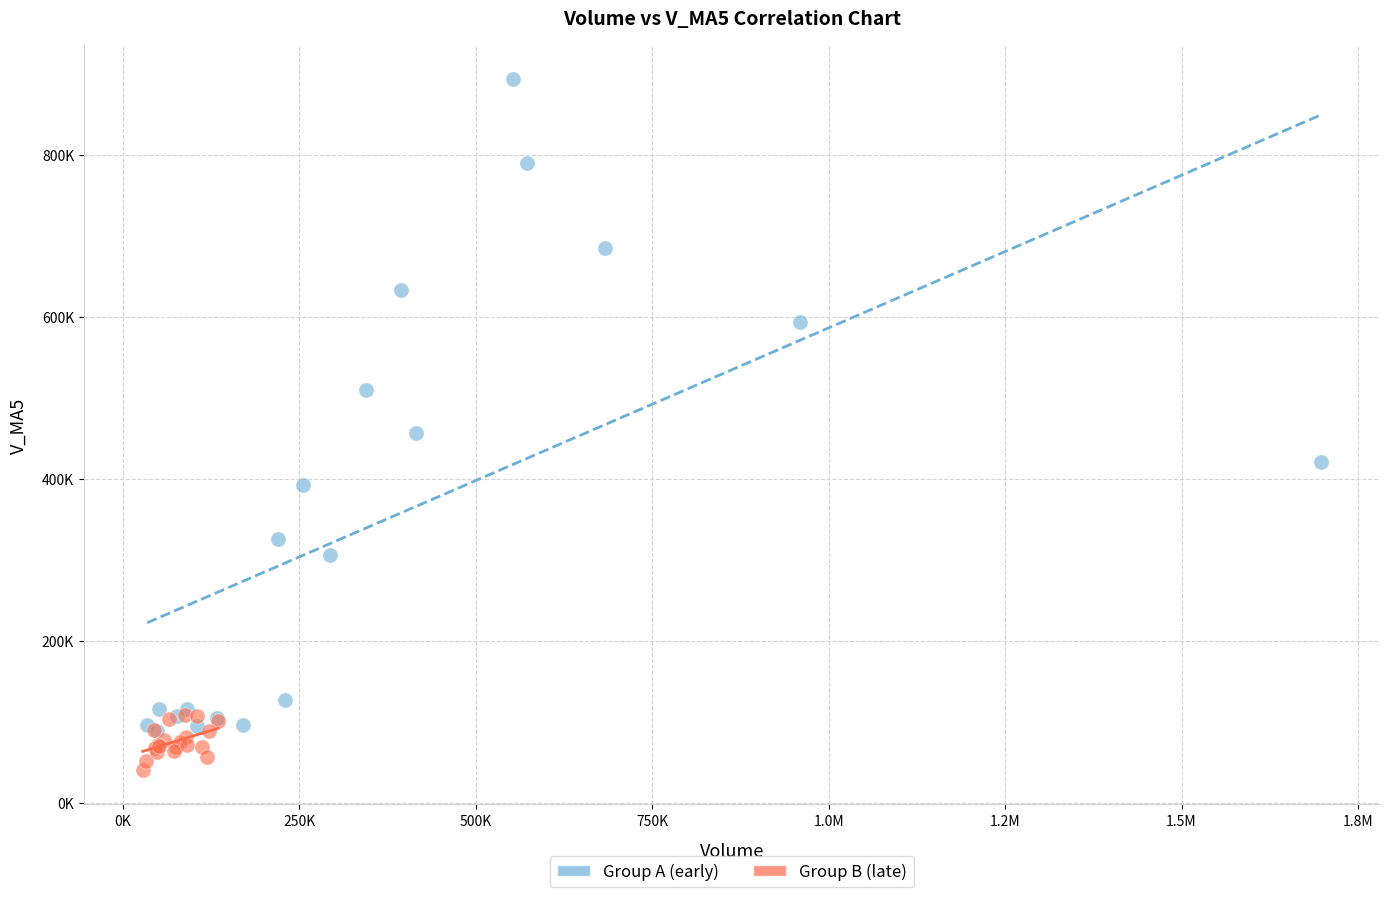

Which series reaches the maximum Y coordinate?

Group A (early)